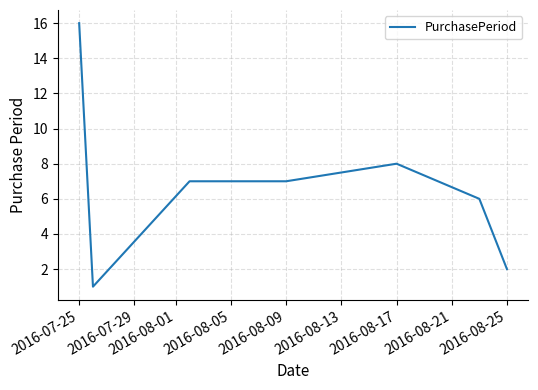

What is the sum of all values?

47